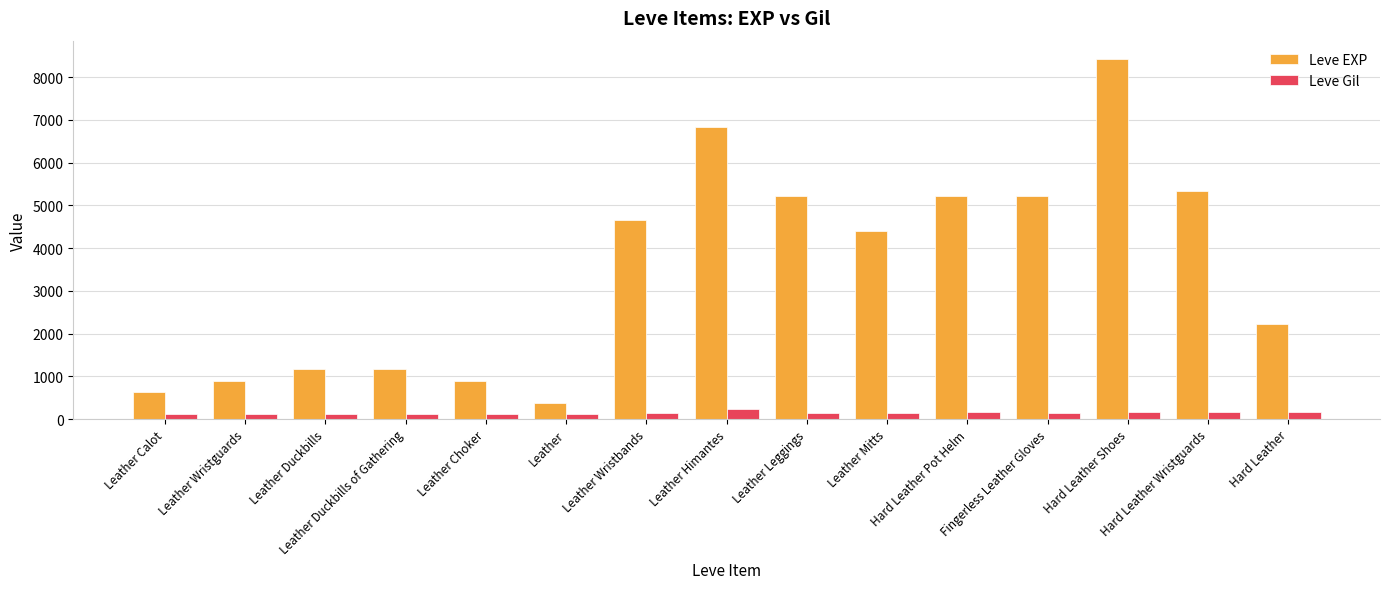

Rank the series by their maximum value, from lowest to highest.

Leve Gil, Leve EXP